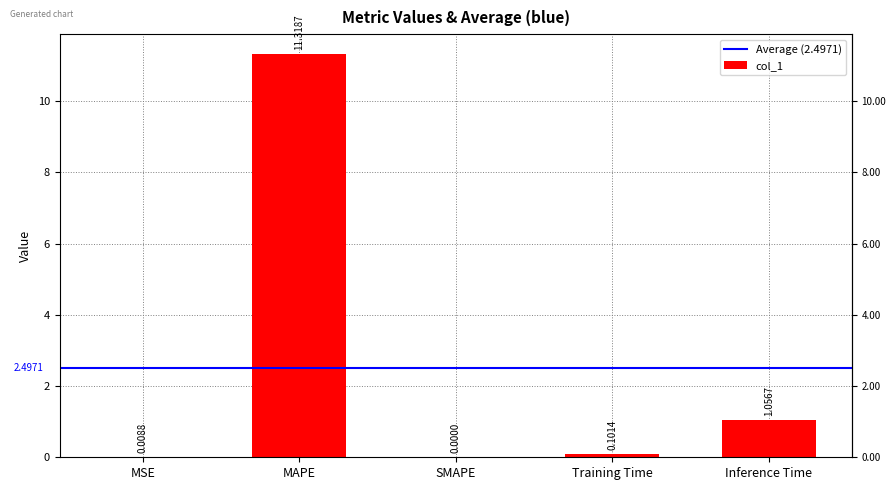

Is it true that the value at Inference Time is 1.7?

False